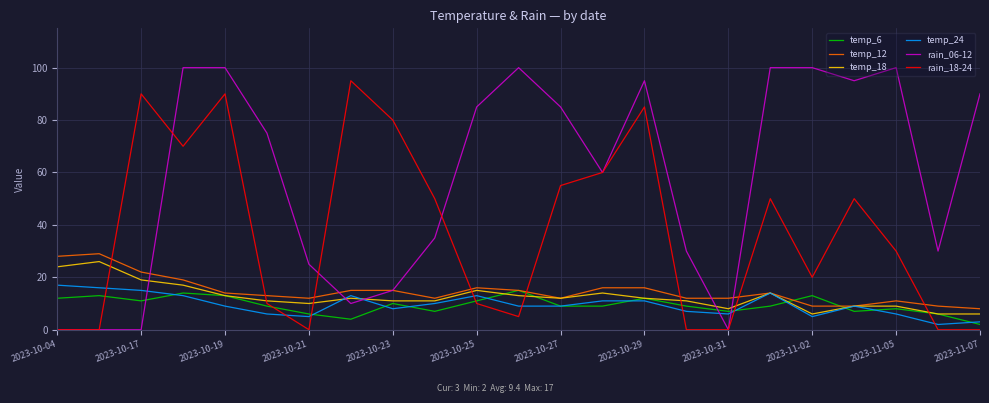

Does the chart have visible grid lines?

Yes